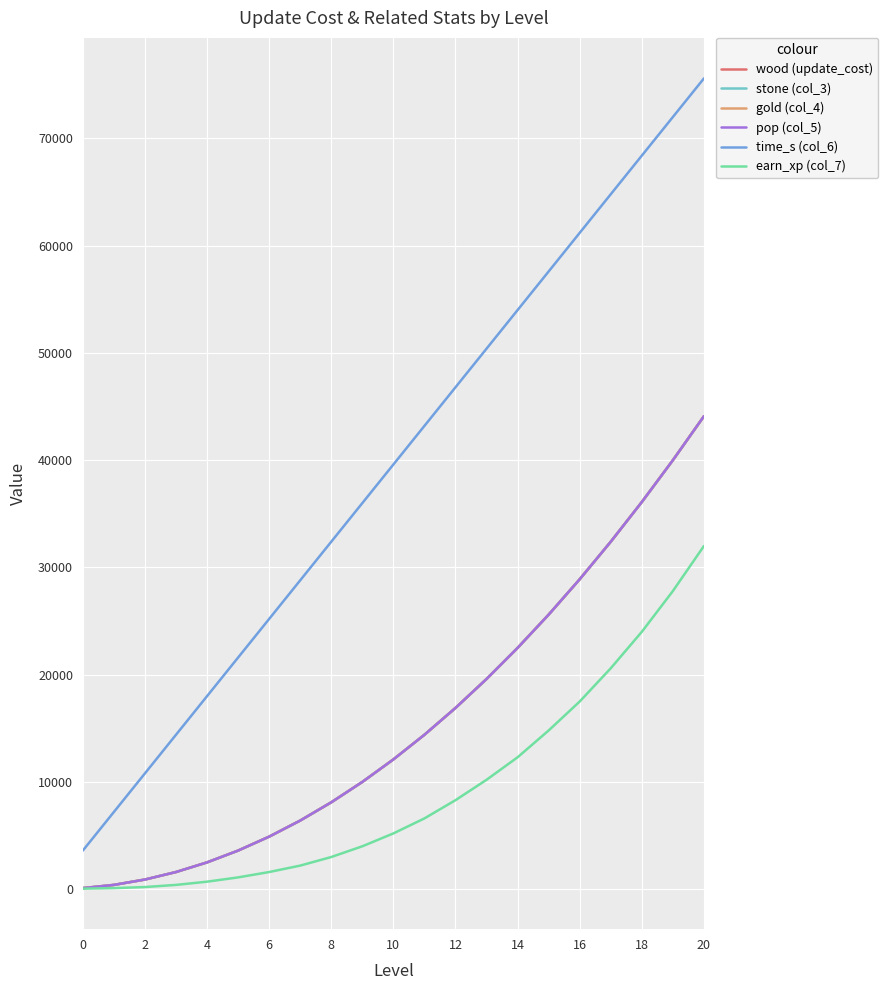

What is the sum of all time_s (col_6) values?

831600